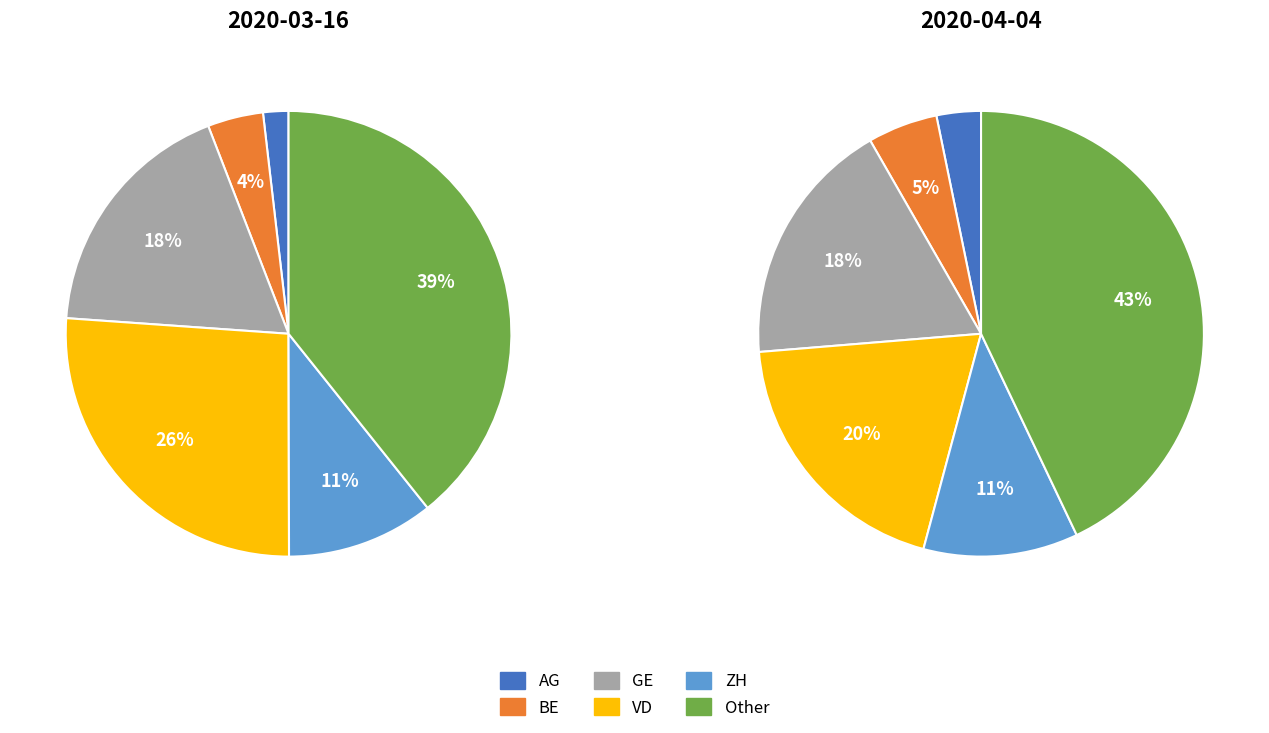

Which has a higher value, 30 or 34?

34